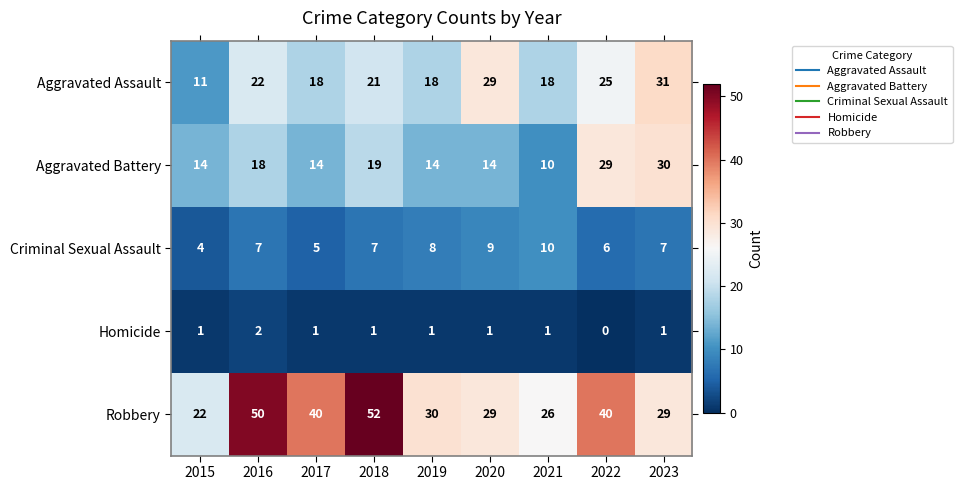

What is the total value across all series at 2021?

65